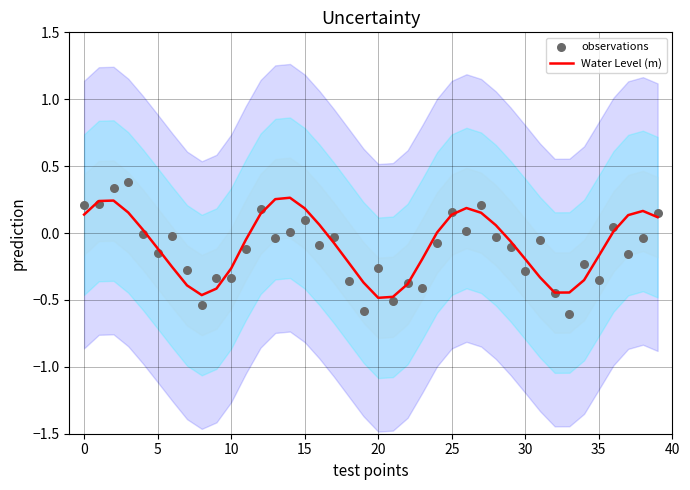

Is the value of Water Level (m) at 16 greater than the value of observations at 16?

Yes